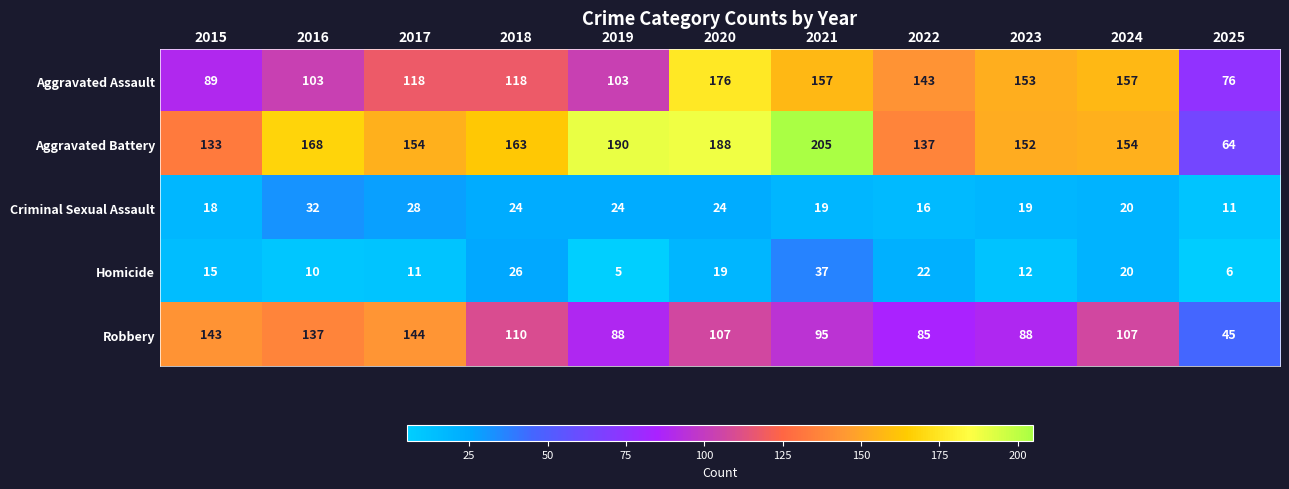

True or false: Robbery has a value of 37 at 2015.

False